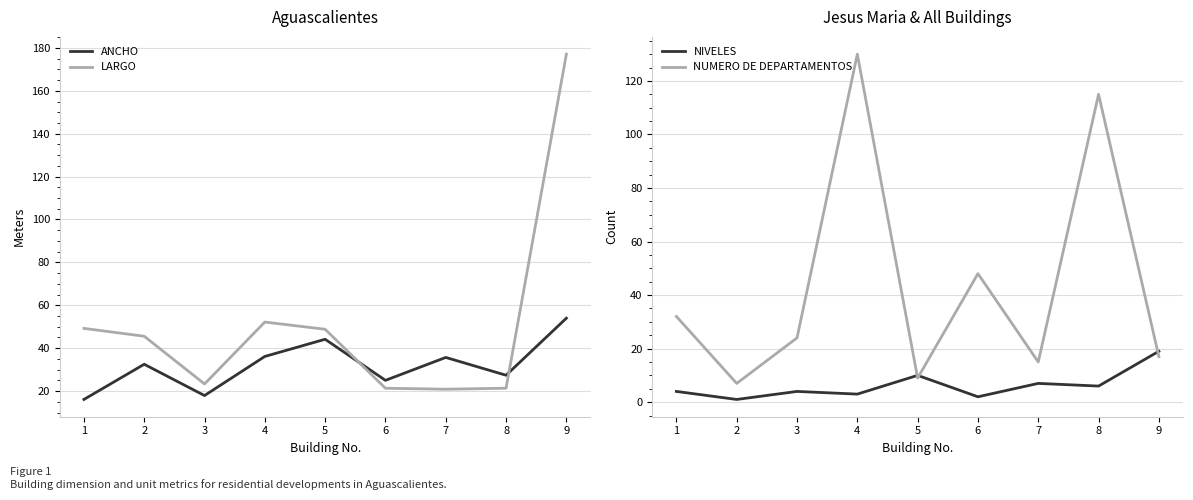

Is it true that ANCHO equals 25.0 at 6?

True